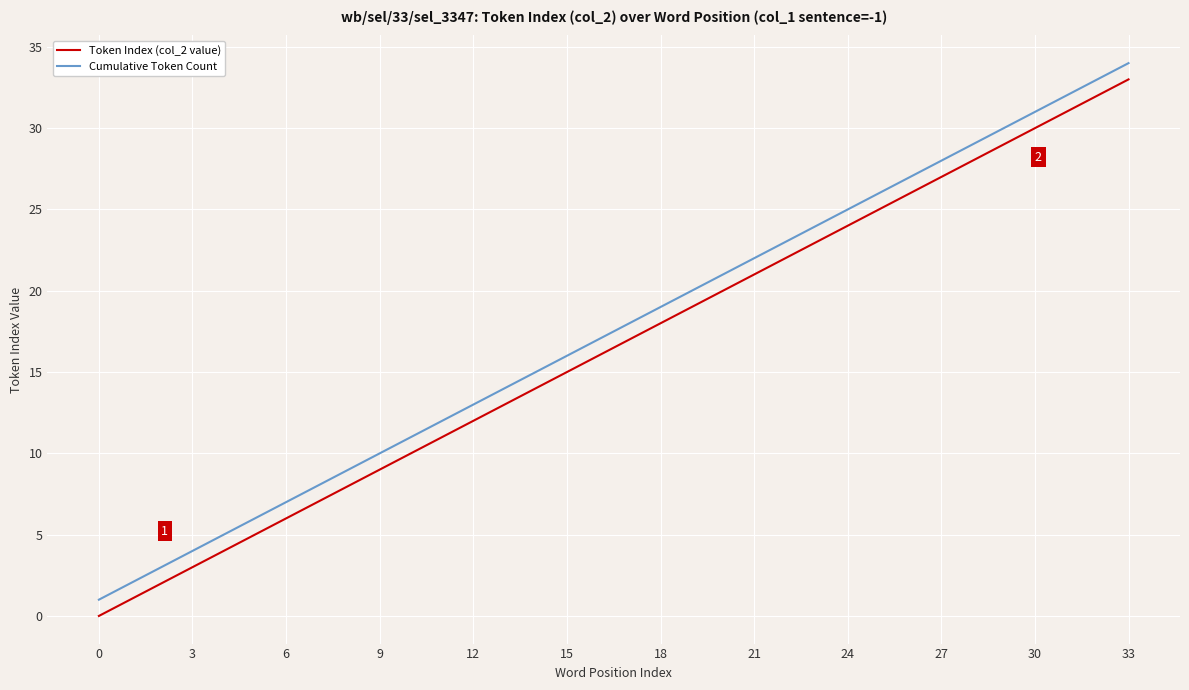

True or false: Token Index (col_2 value) and Cumulative Token Count intersect in this chart.

False